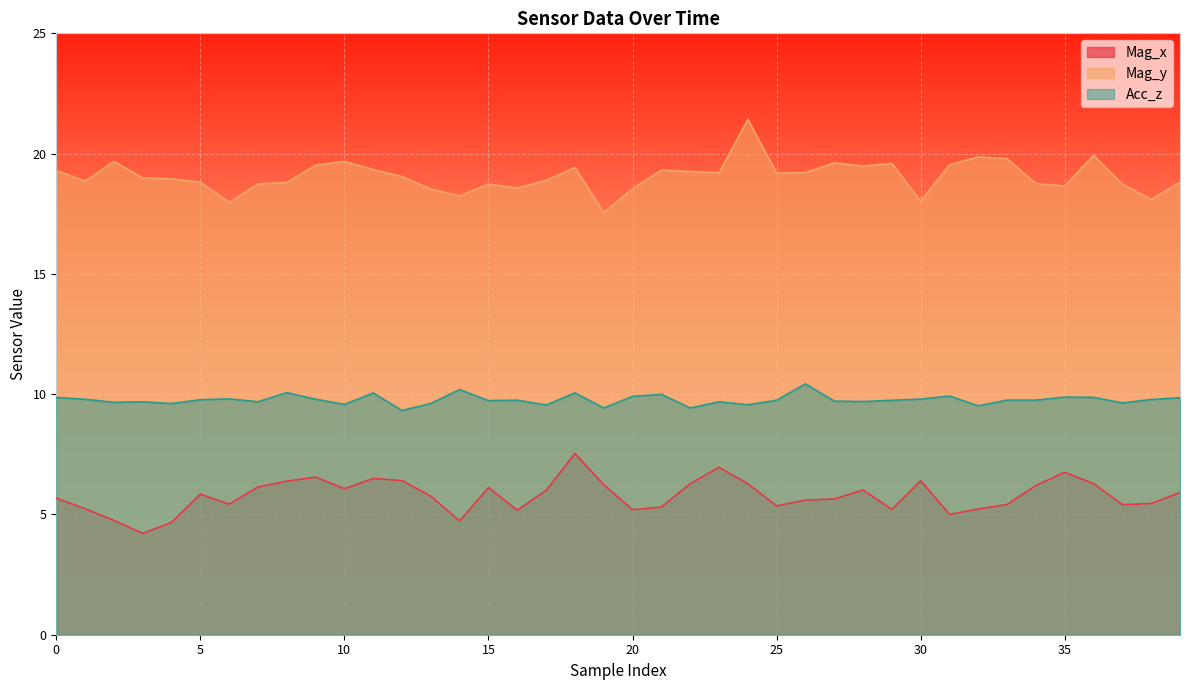

True or false: Mag_y and Acc_z cross at least once.

False